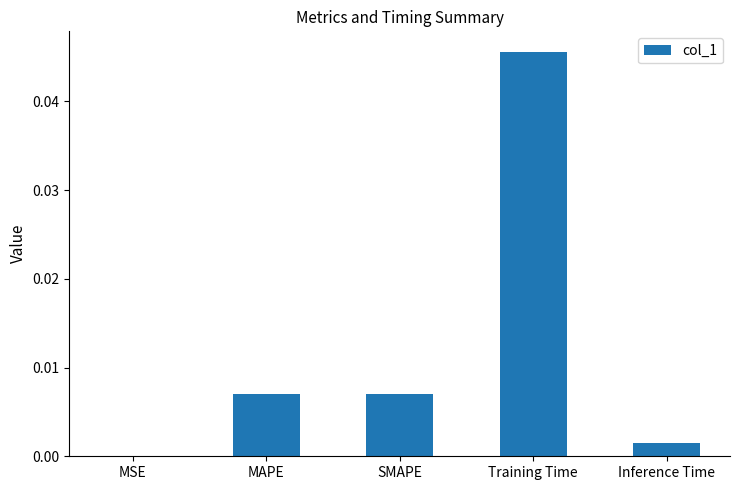

Is it true that the value at Training Time is 0.1?

False